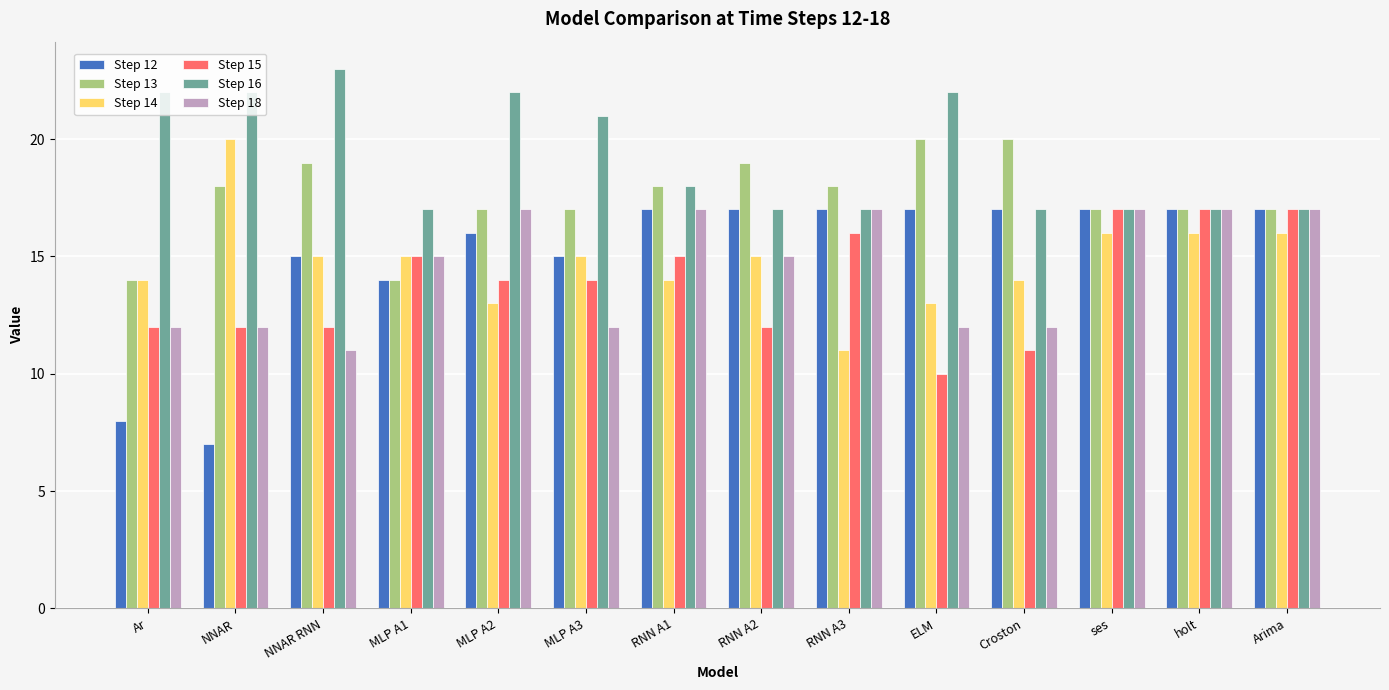

What is the label of the 11th bar from the left?

Croston